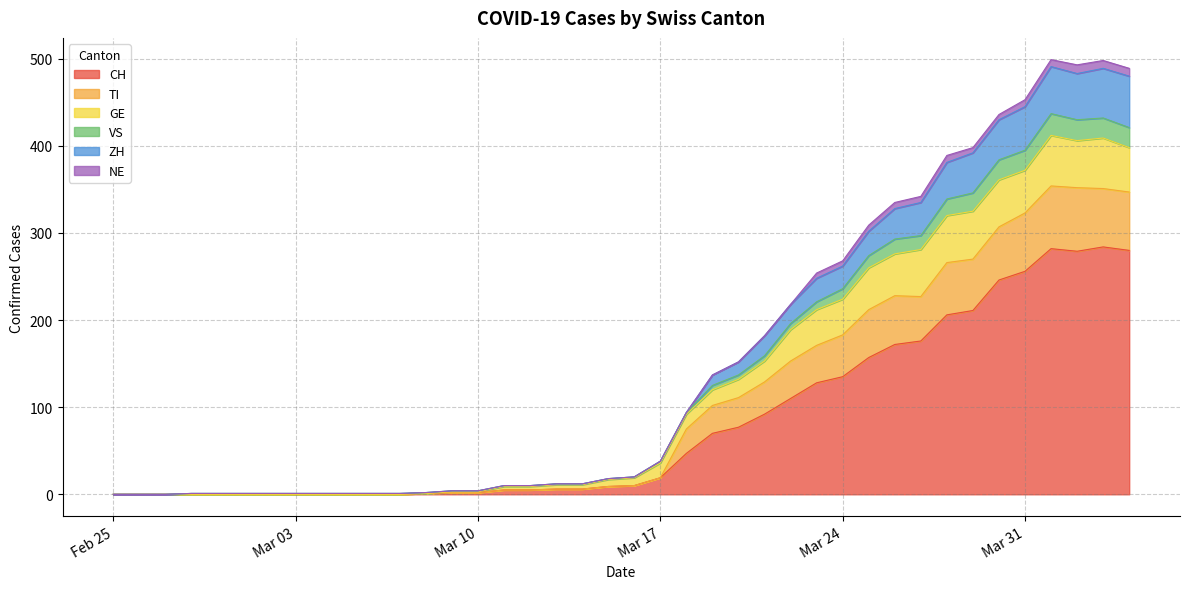

True or false: ZH and VS cross at least once.

False